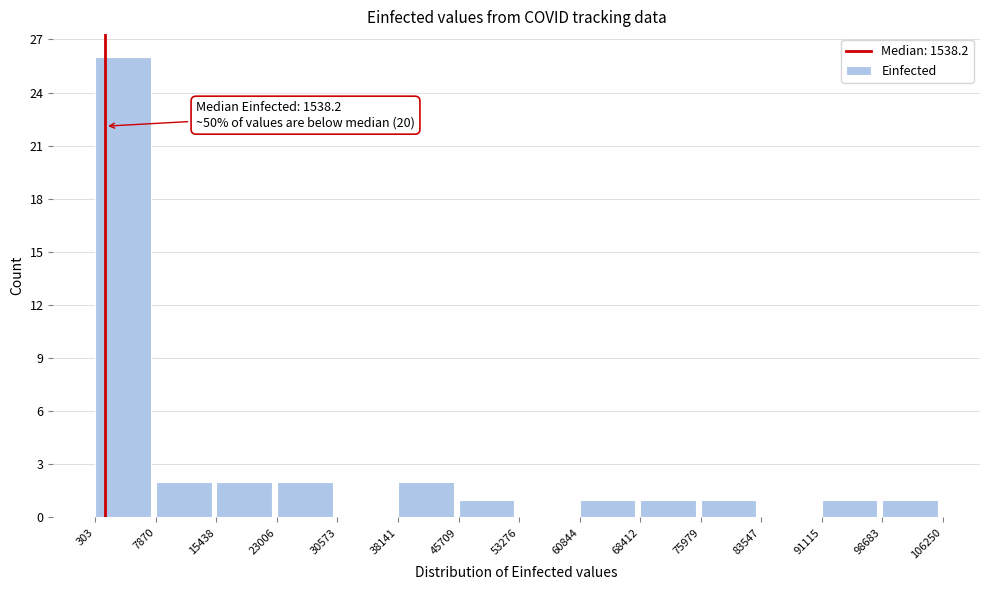

Over which range of the x-axis is the bar tallest?

303 to 7870